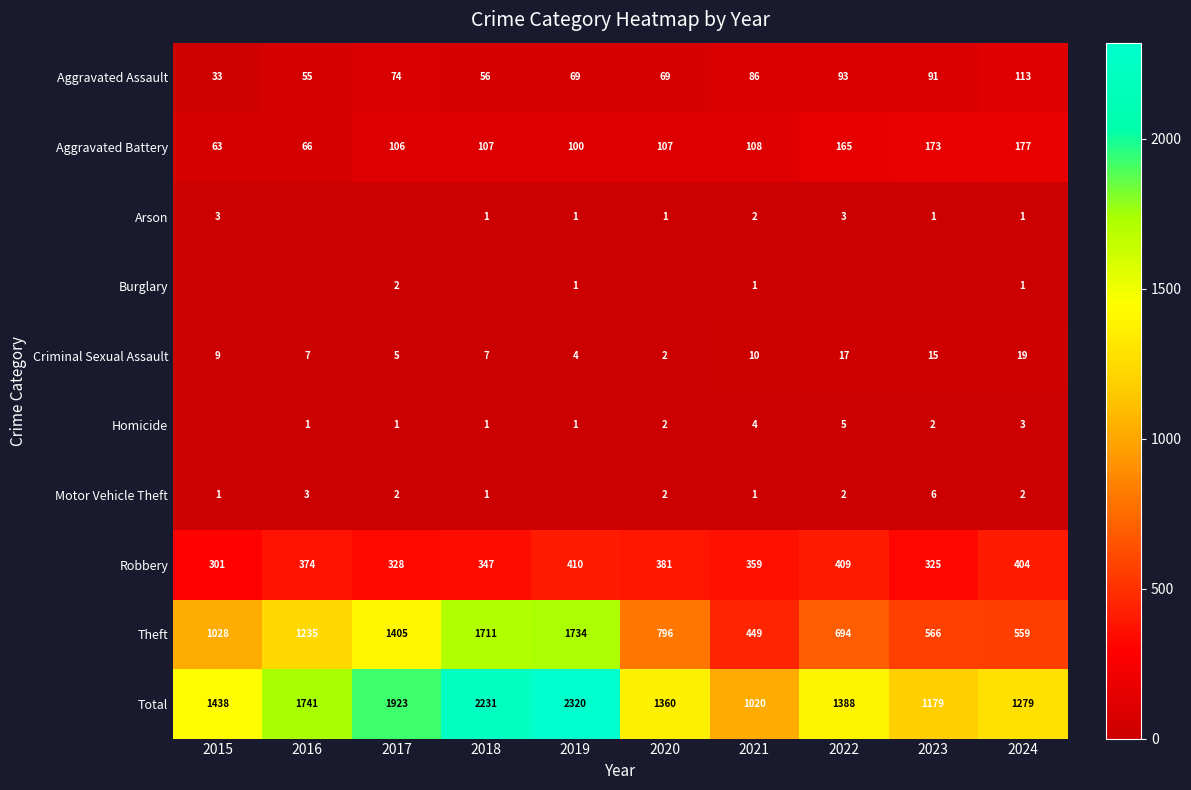

Read the Robbery value at 2018, to the nearest 50.

350